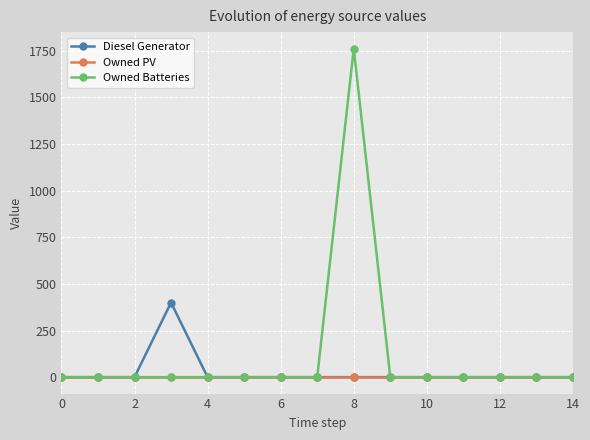

What are all the series names shown in the legend?

Diesel Generator, Owned PV, Owned Batteries